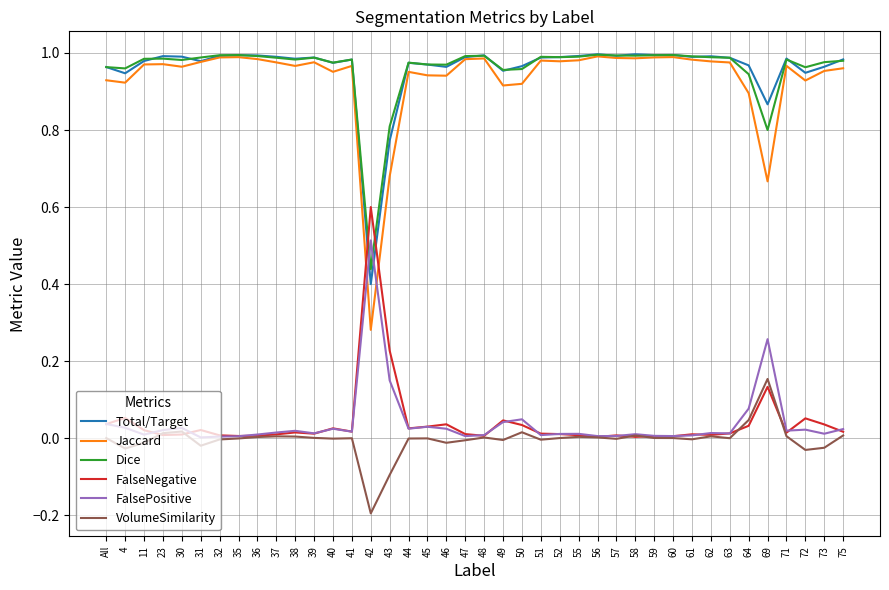

How many intersections are there between Dice and FalseNegative?

2